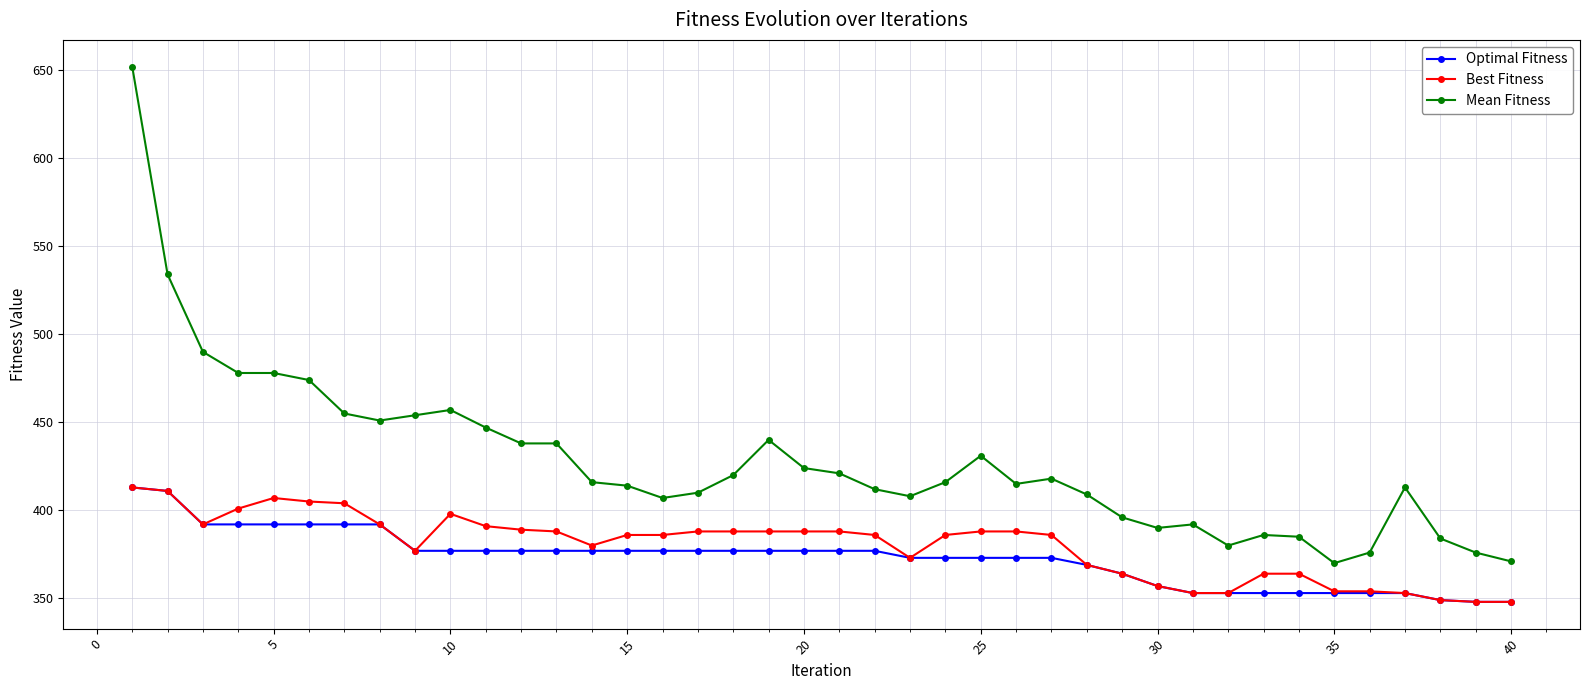

Which series has the largest total across all categories?

Mean Fitness